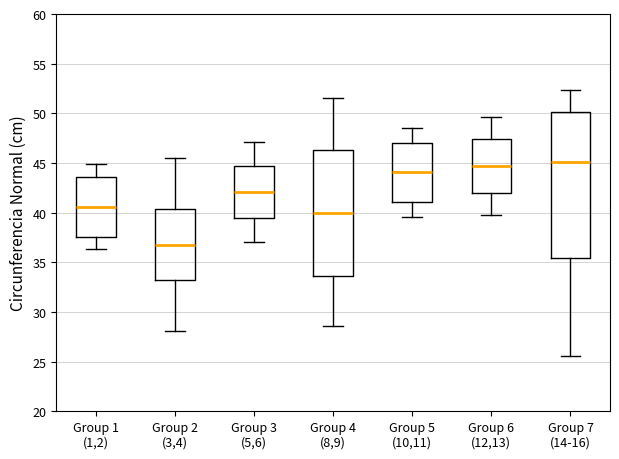

Where does the upper whisker of the box for Group 7 (14-16) end on the y-axis? The values are not printed on the chart, so give them approximately, as read against the axis.

52.5